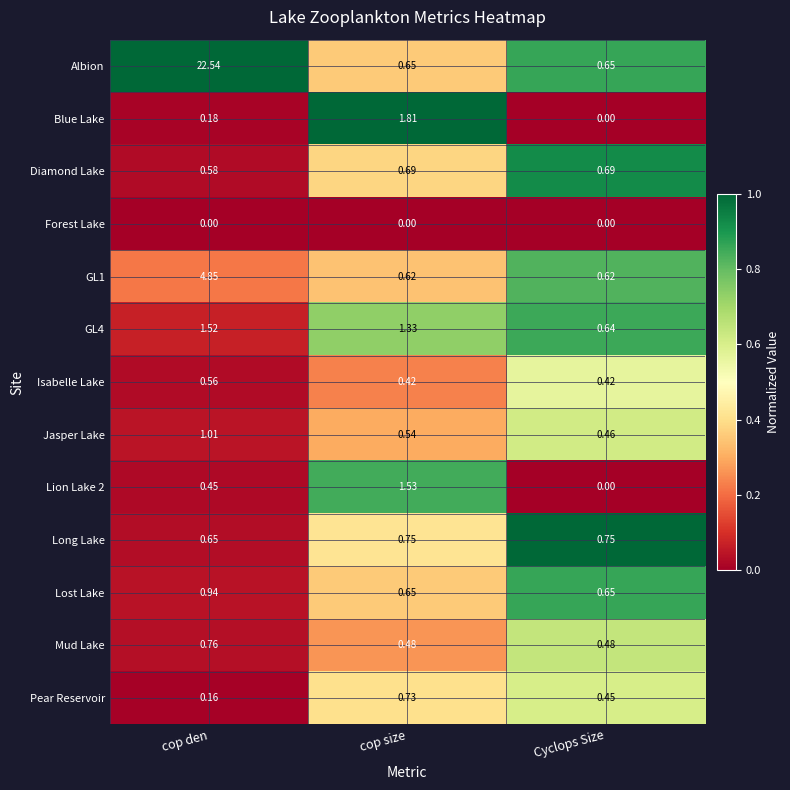

Rank the categories by Blue Lake value from highest to lowest.

cop size, cop den, Cyclops Size